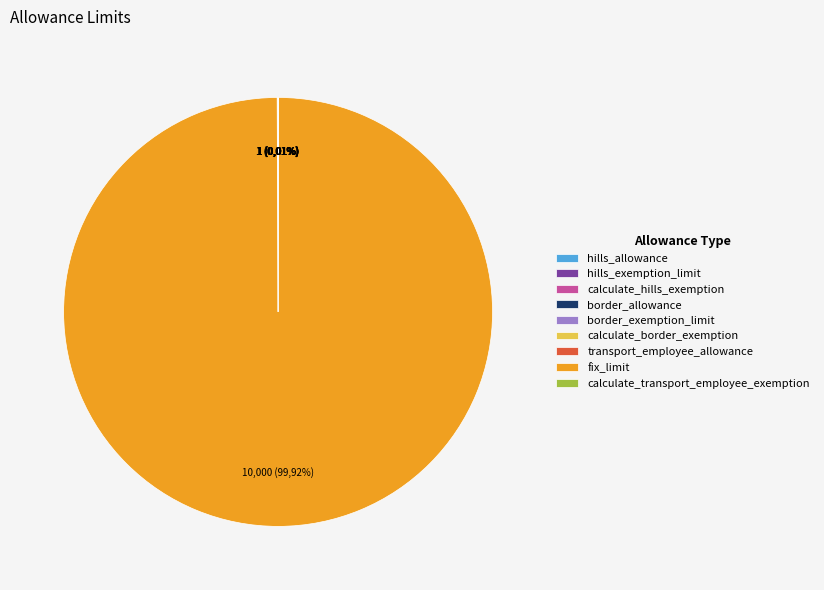

To the nearest percent, what portion does fix_limit represent?

100%